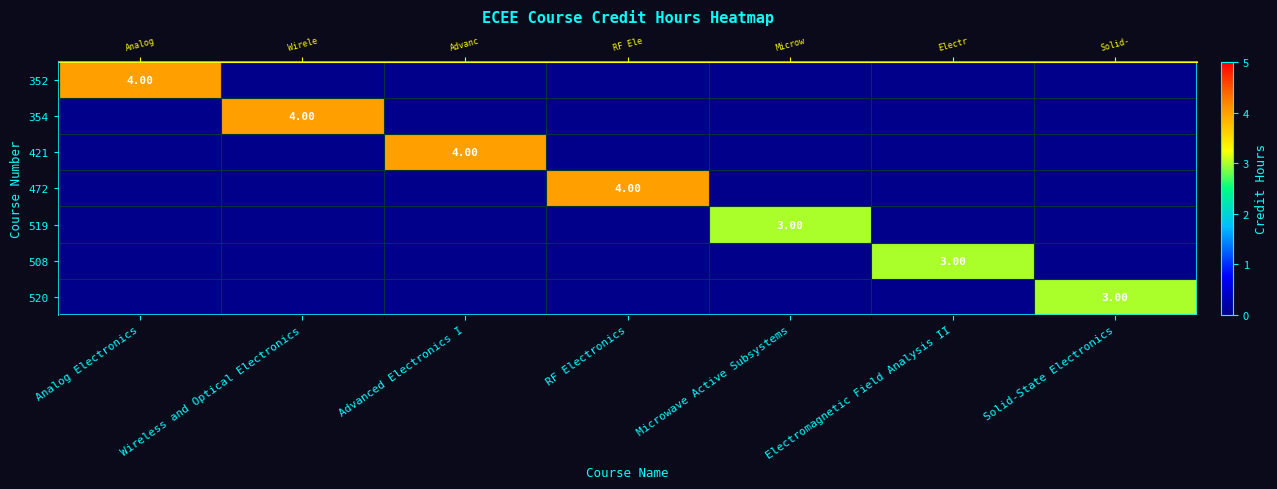

Between Advanced Electronics I and Electromagnetic Field Analysis II, which series saw the biggest shift?

421